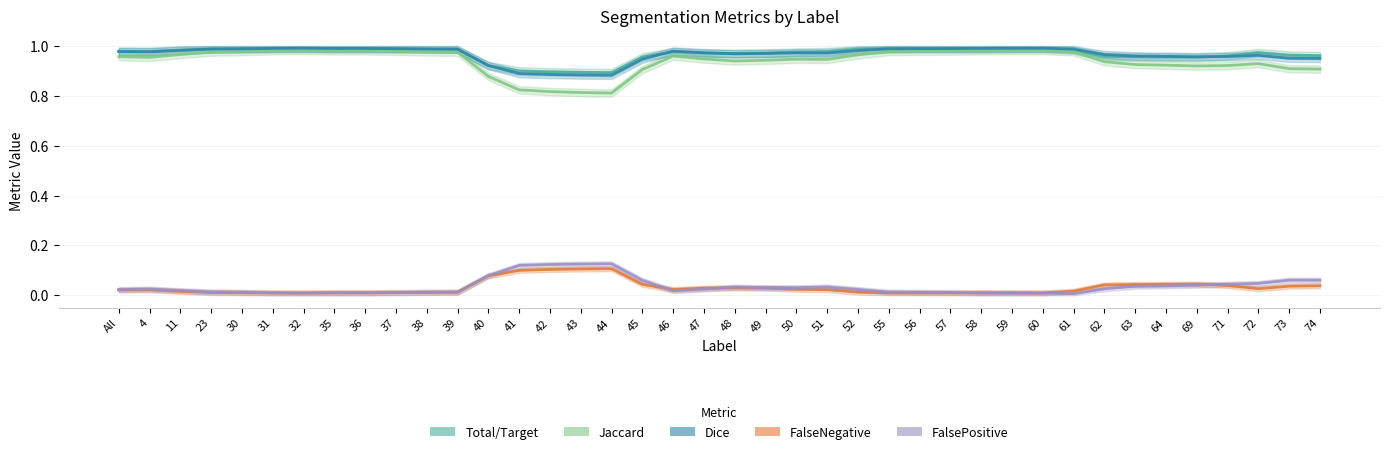

Rank the series by their maximum value, from highest to lowest.

Dice, Total/Target, Jaccard, FalsePositive, FalseNegative